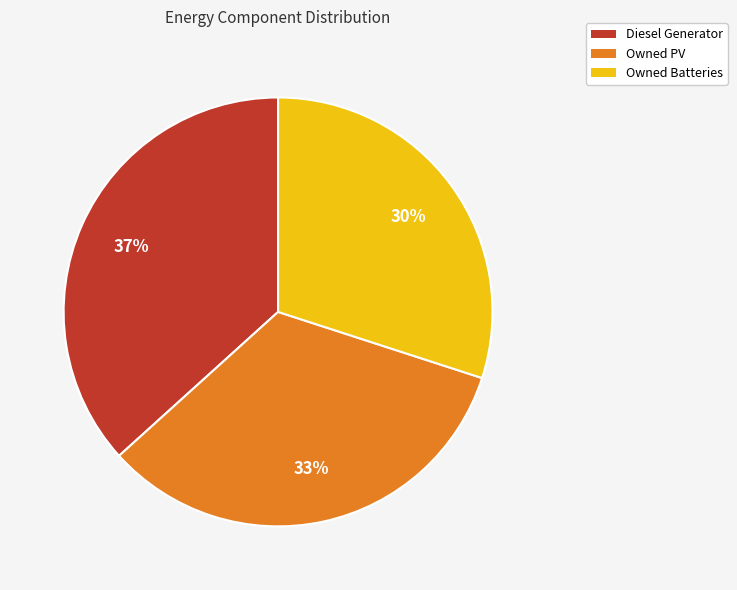

What is the ratio of the value at Owned Batteries to the value at Diesel Generator?

0.8